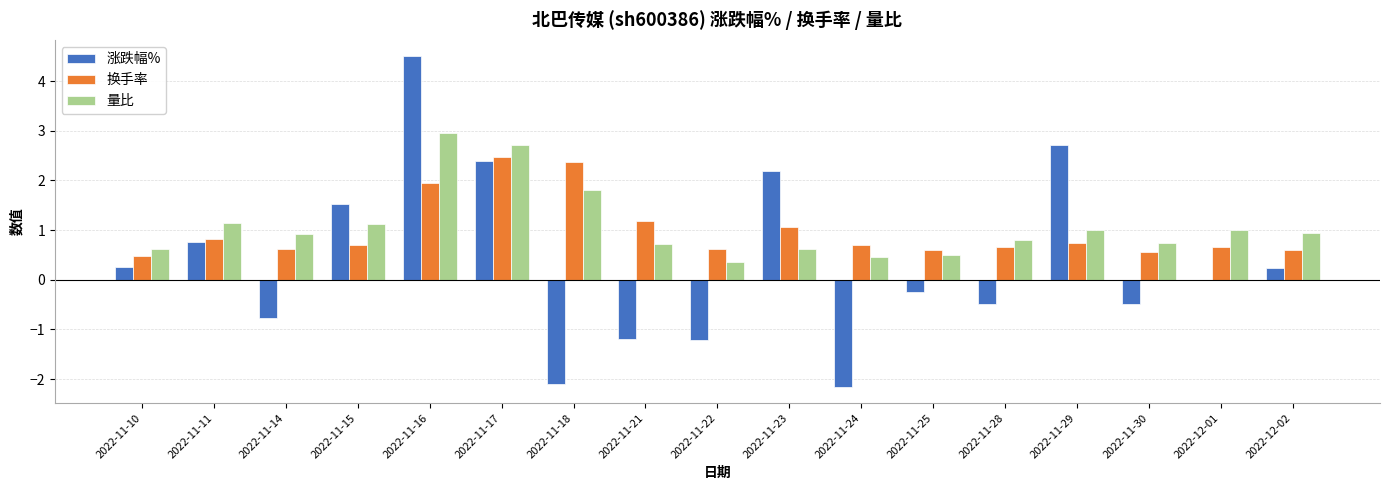

Which series has the largest total across all categories?

量比